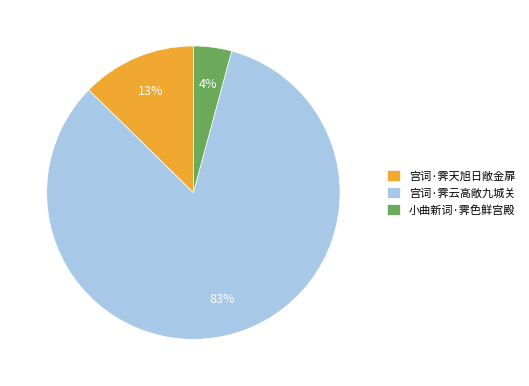

What percentage is the 宫词·霁云高敞九城关 slice, to the nearest percent?

83%